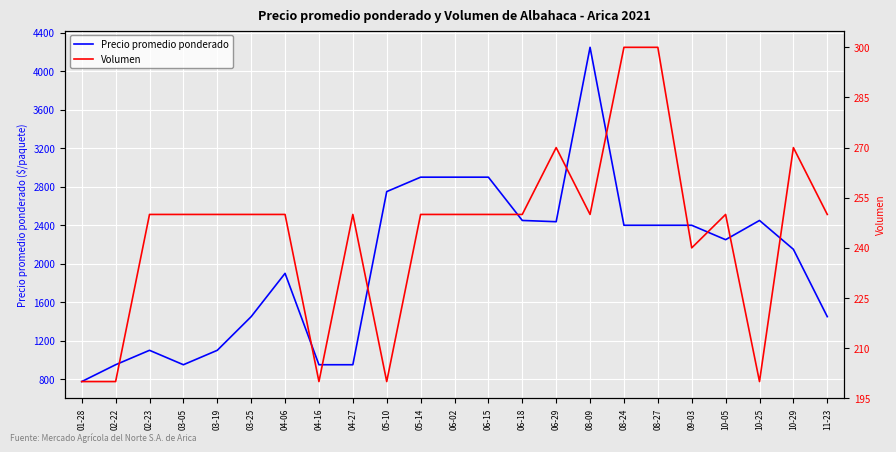

True or false: Volumen and Precio promedio ponderado intersect in this chart.

False